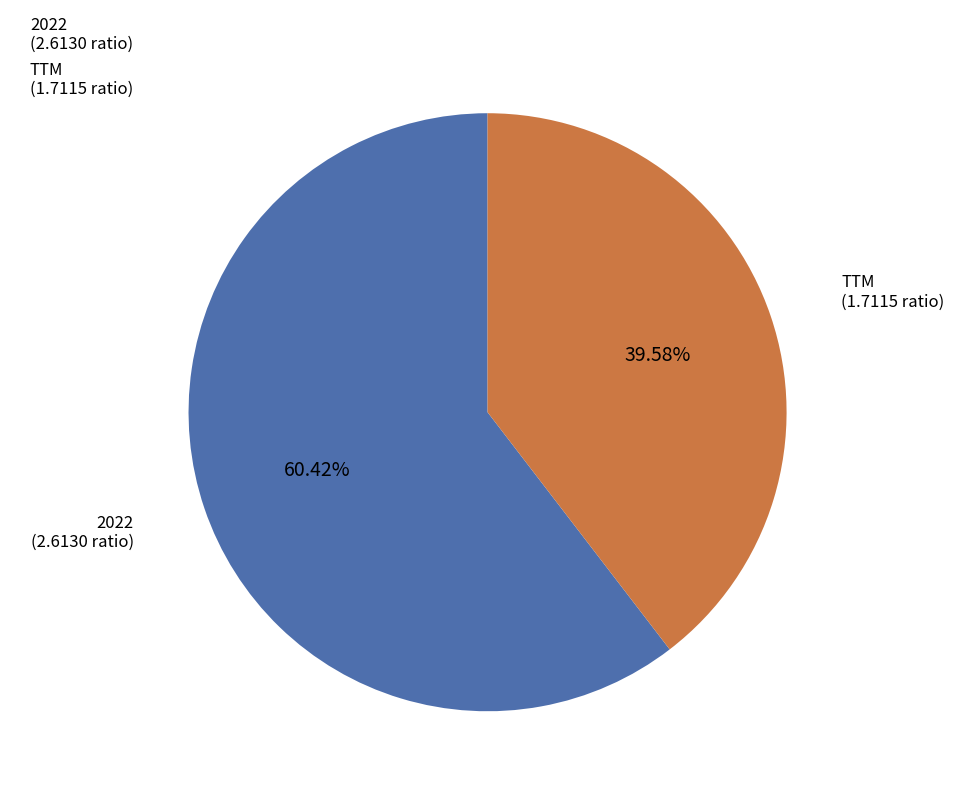

Combined, what portion of the pie is TTM and 2022?

100.0%